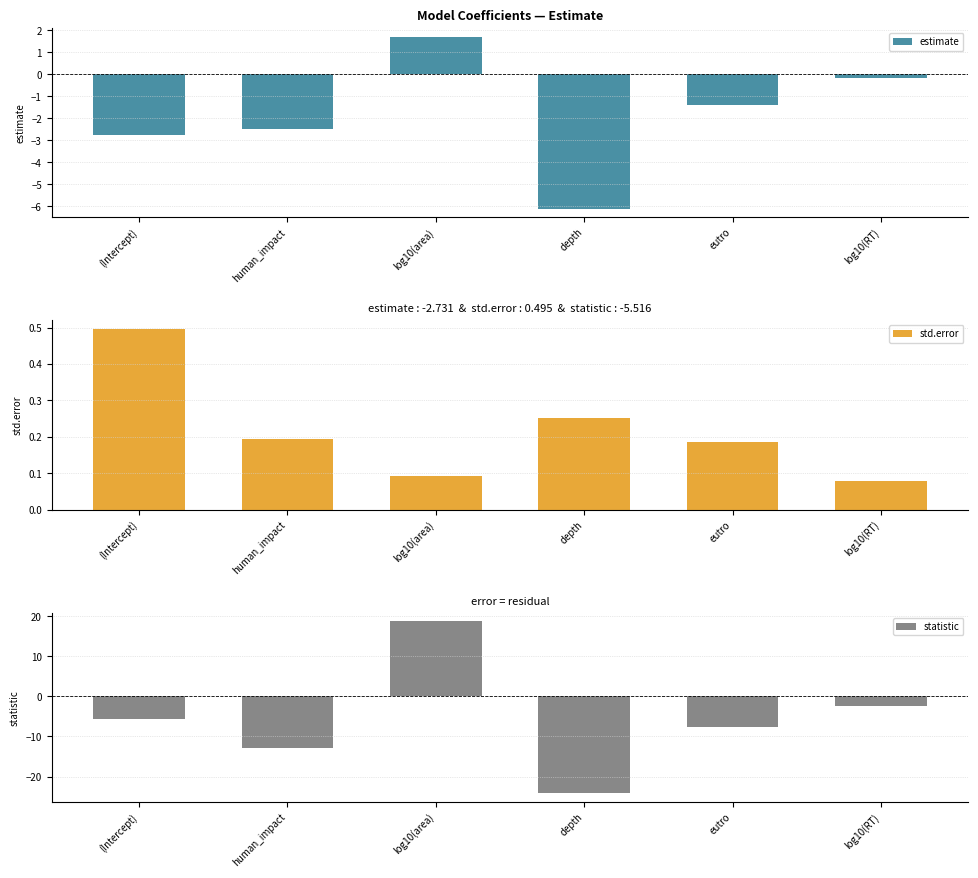

True or false: std.error has a value of 0.3 at human_impact.

False